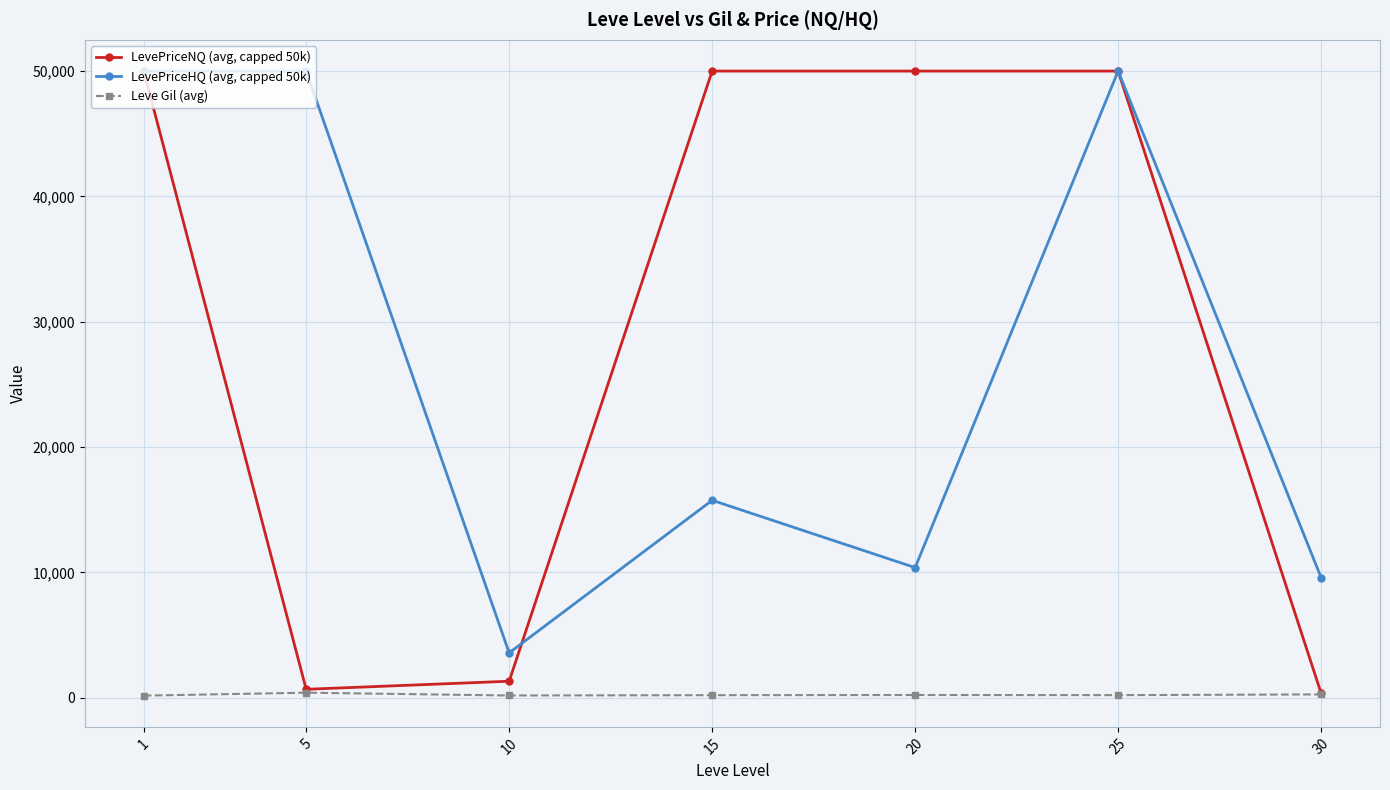

At how many categories does at least one series exceed 36270?

5